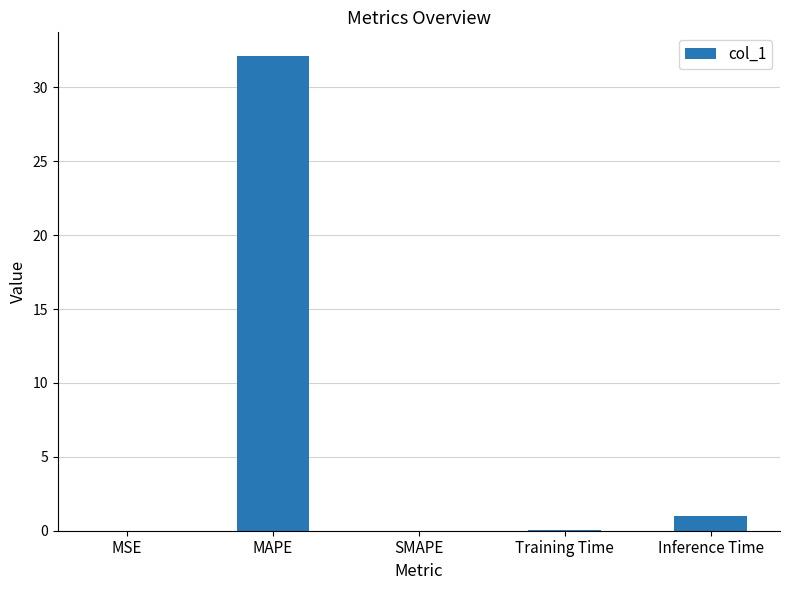

Between MAPE and MSE, which is larger?

MAPE